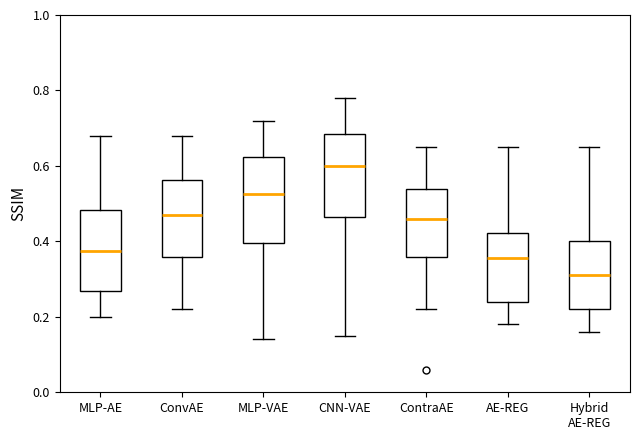

Where does the upper whisker of the box for AE-REG end on the y-axis? The values are not printed on the chart, so give them approximately, as read against the axis.

0.66